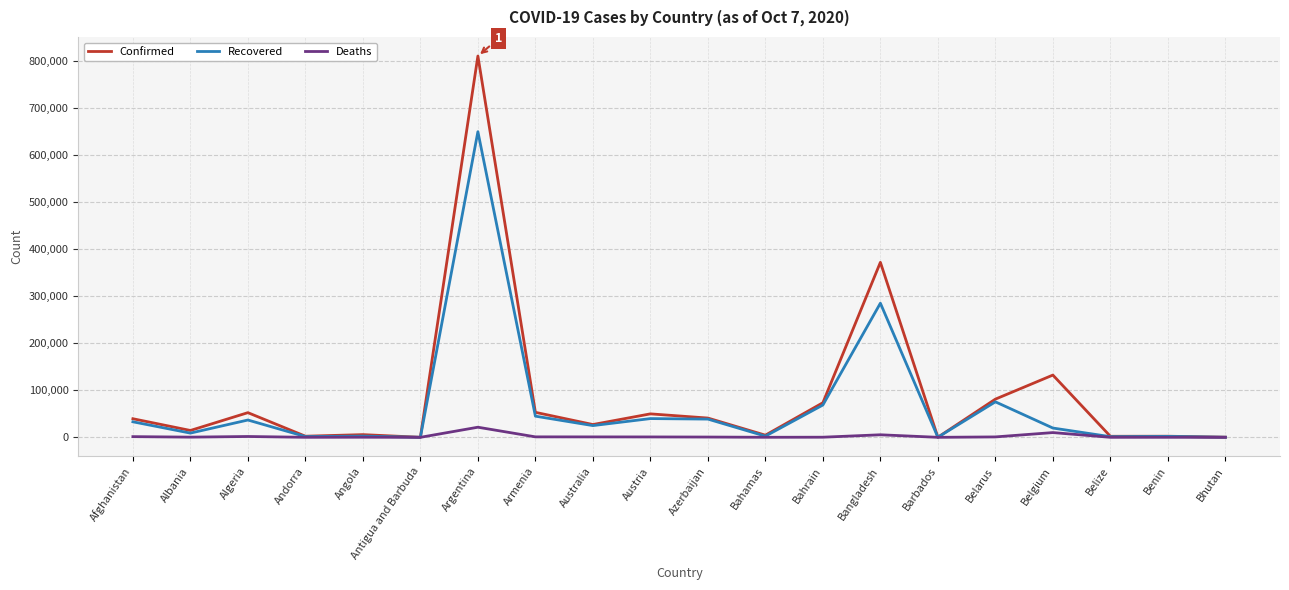

What is the maximum value shown in the chart?

809728